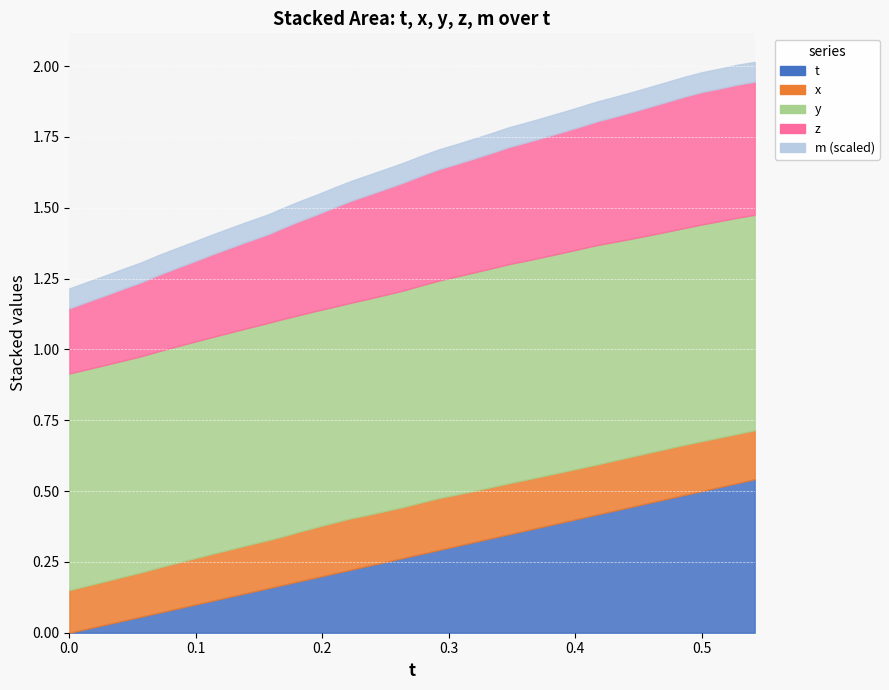

What are all the series names shown in the legend?

t, x, y, z, m